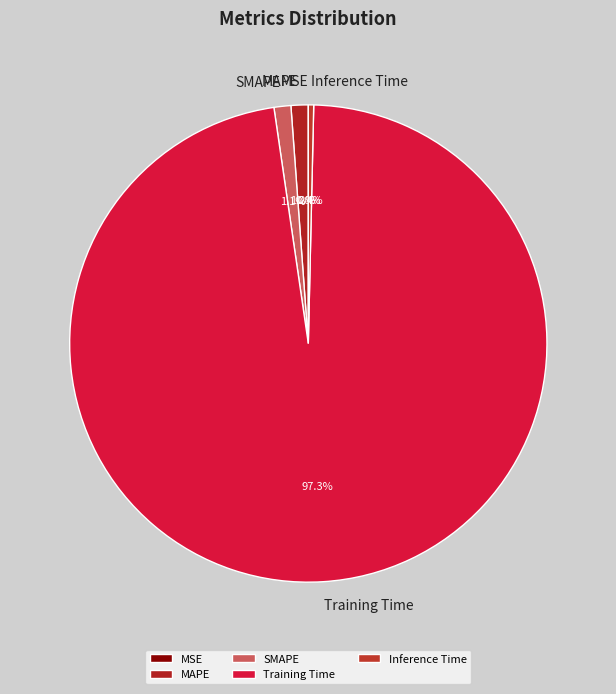

To the nearest percent, what is the average slice percentage?

20%